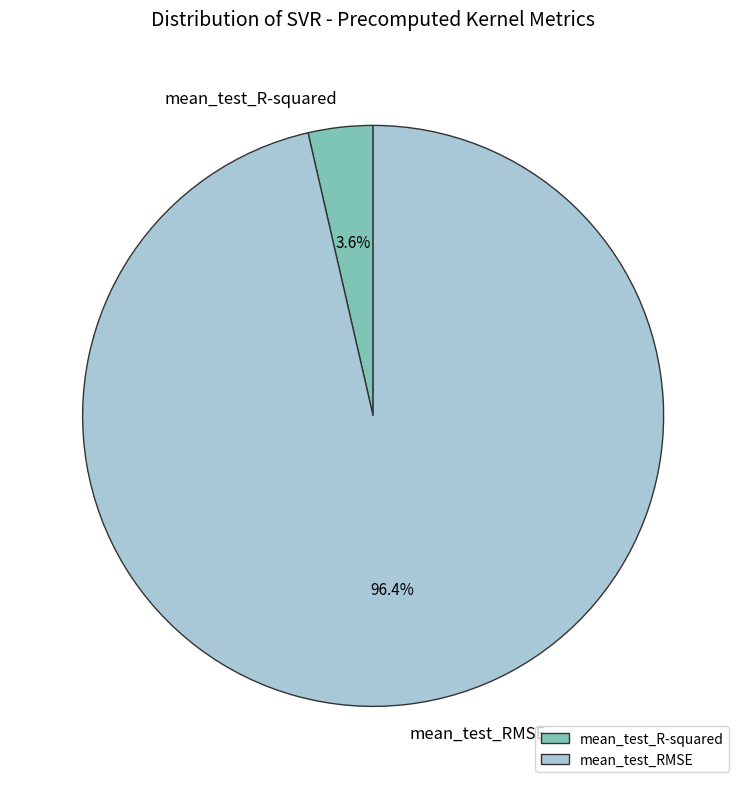

Is it true that mean_test_RMSE is 96% of the pie?

True